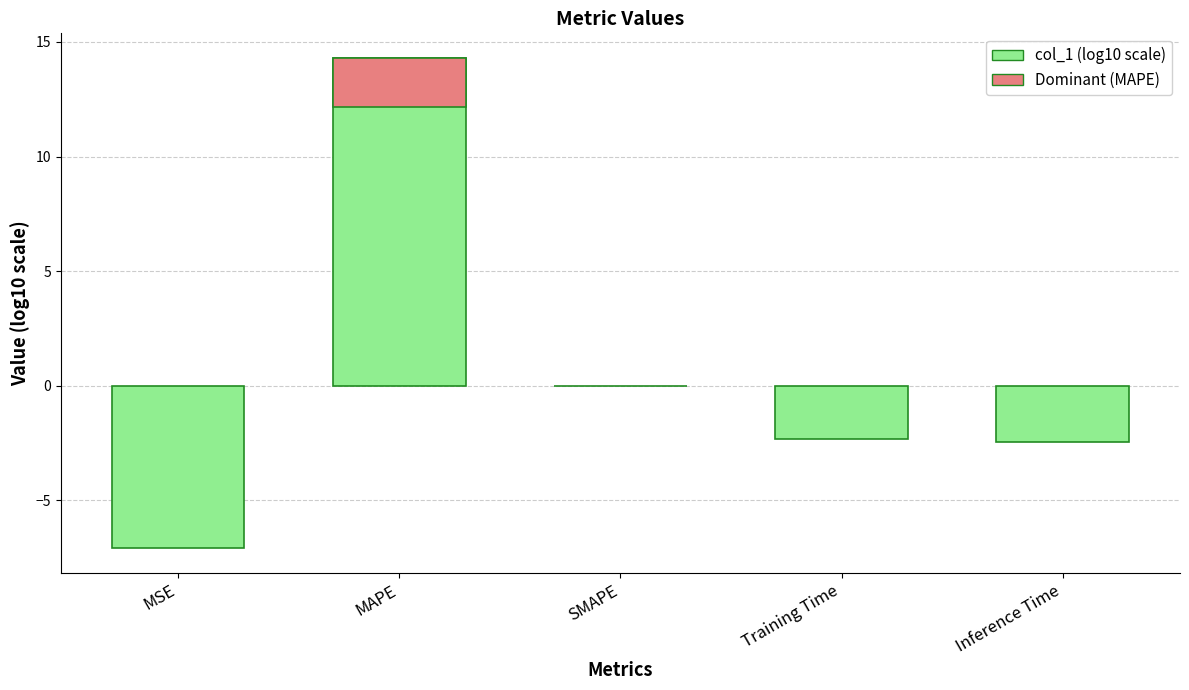

Reading left to right, extract all data points from this chart.

MSE=-7.1	MAPE=14.3	SMAPE=0.0	Training Time=-2.3	Inference Time=-2.4